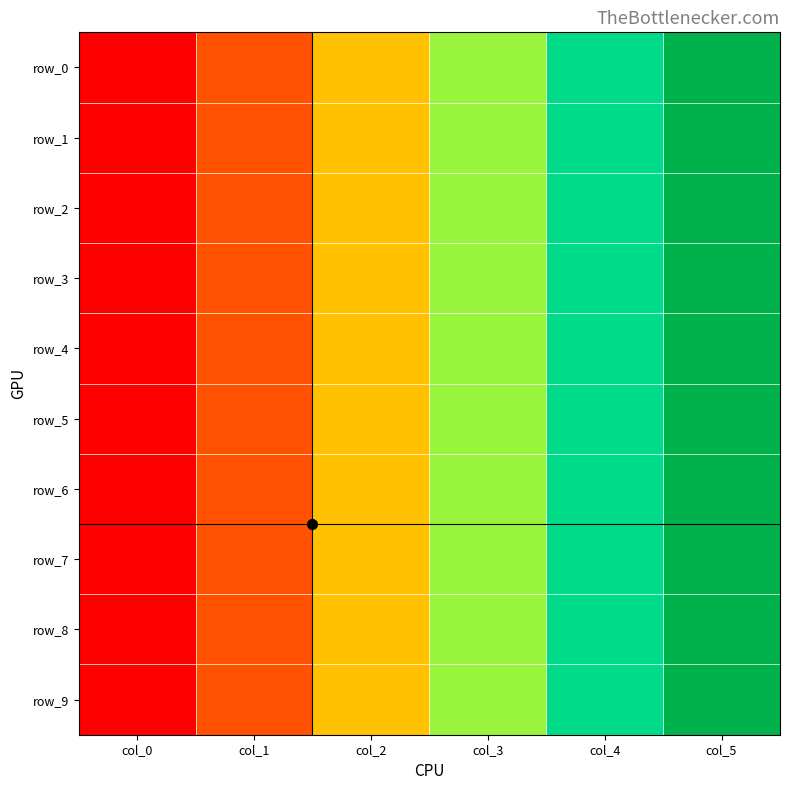

What is the approximate value of row_5 at col_2?

61.7